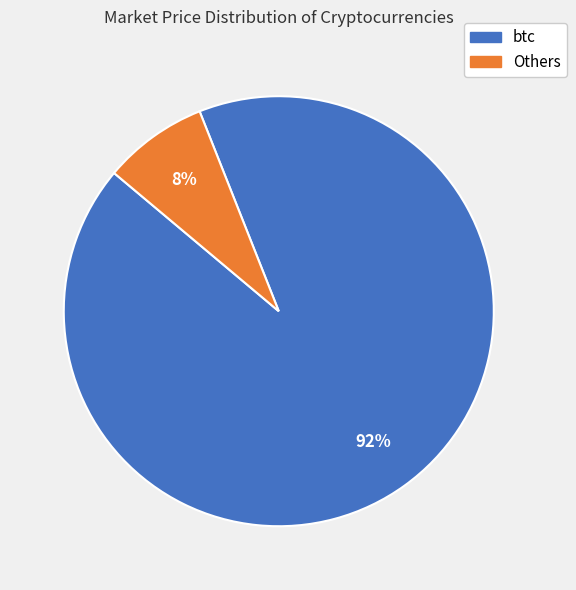

How many slices are in this pie chart?

2